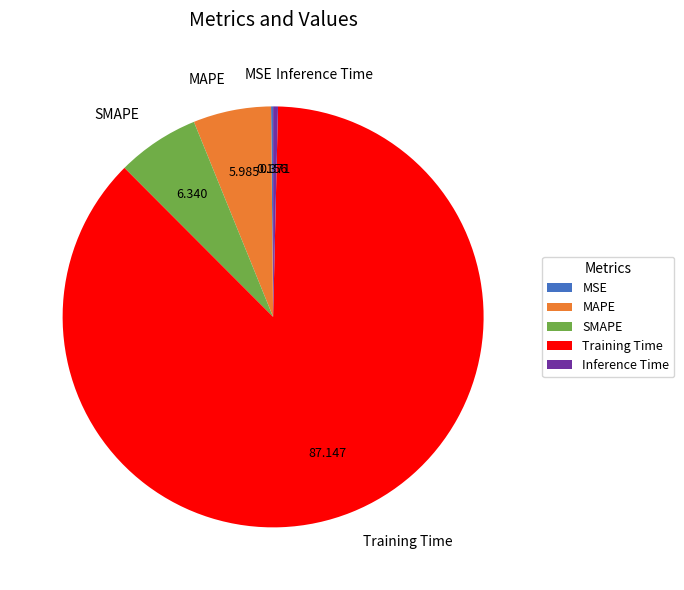

Which category accounts for the majority?

Training Time